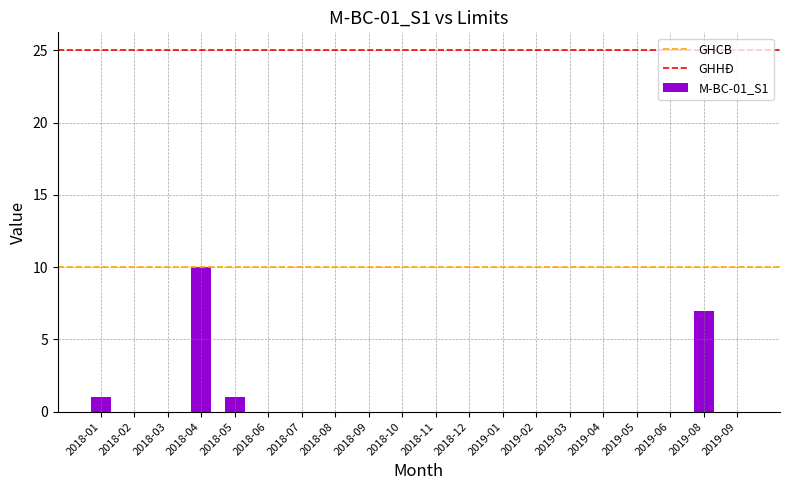

Does the chart contain stacked bars?

No